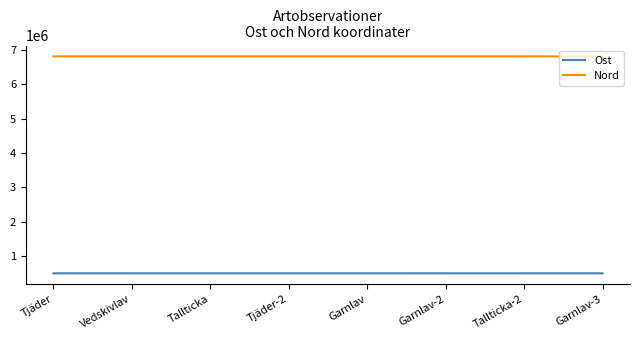

What position from the right is Vedskivlav?

7